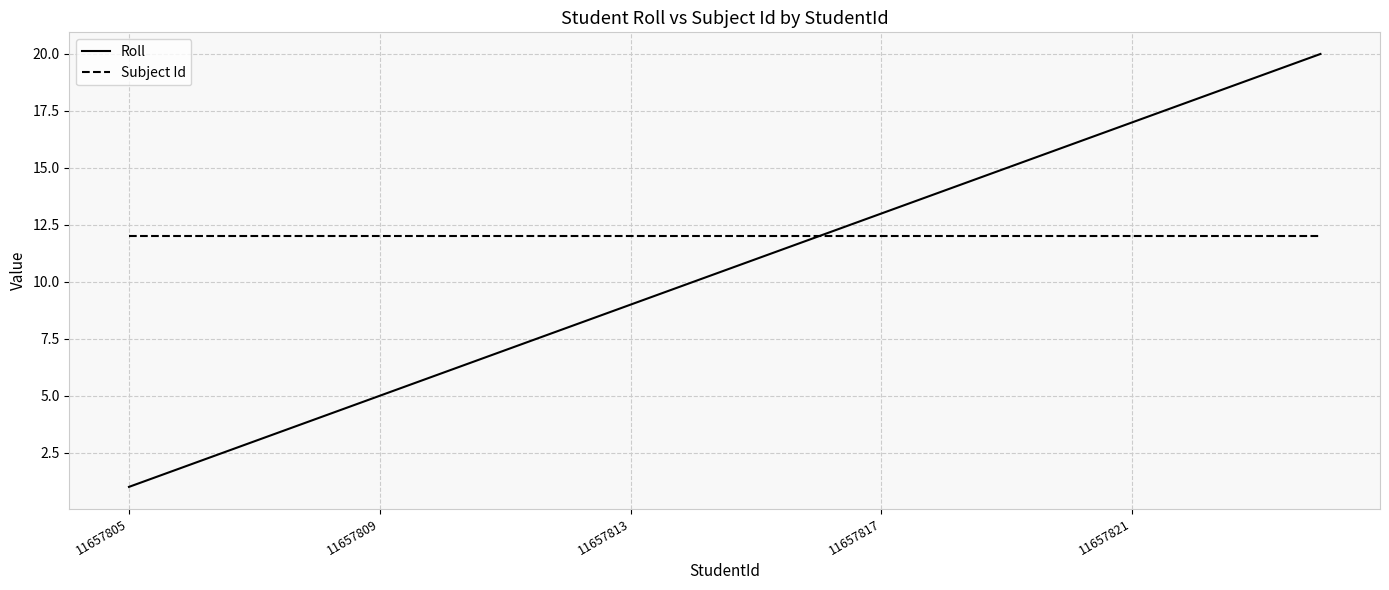

What is the maximum value shown in the chart?

20